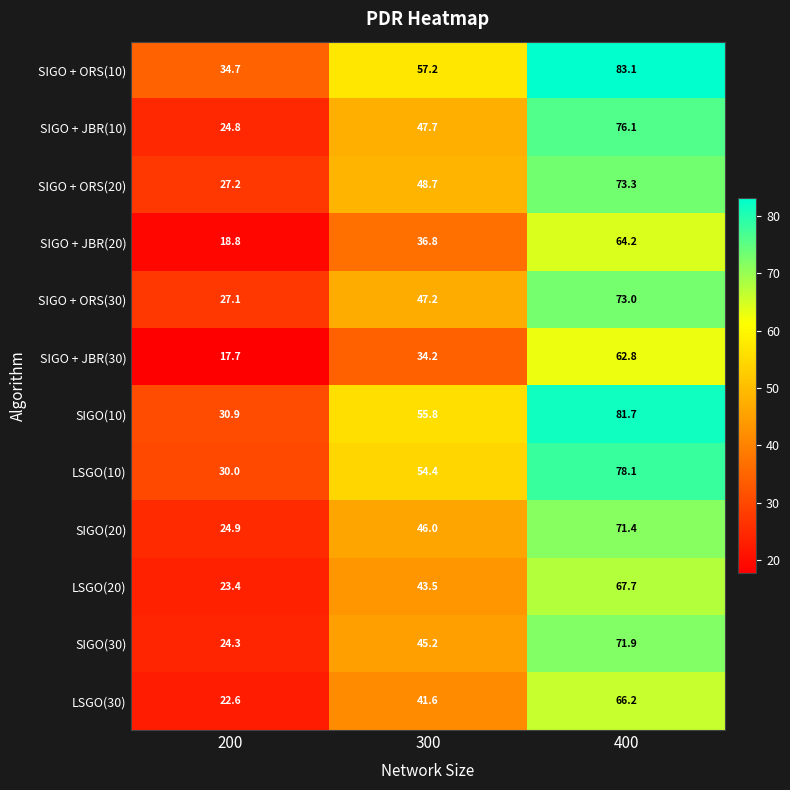

Rank the series at 300 from lowest to highest value.

SIGO + JBR(30), SIGO + JBR(20), LSGO(30), LSGO(20), SIGO(30), SIGO(20), SIGO + ORS(30), SIGO + JBR(10), SIGO + ORS(20), LSGO(10), SIGO(10), SIGO + ORS(10)